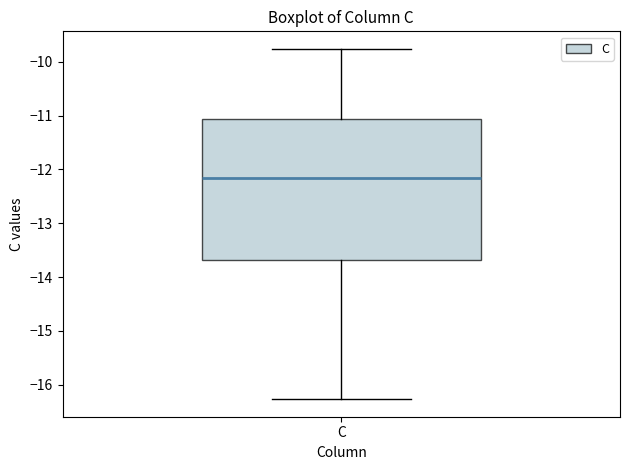

Read this box plot against the y-axis: the position of the median line, the range covered by the box, and the ends of both whiskers. The values are not printed on the chart, so give them approximately, as read against the axis.

median -12.2, box -13.7 to -11.1, whiskers -16.3 to -9.8